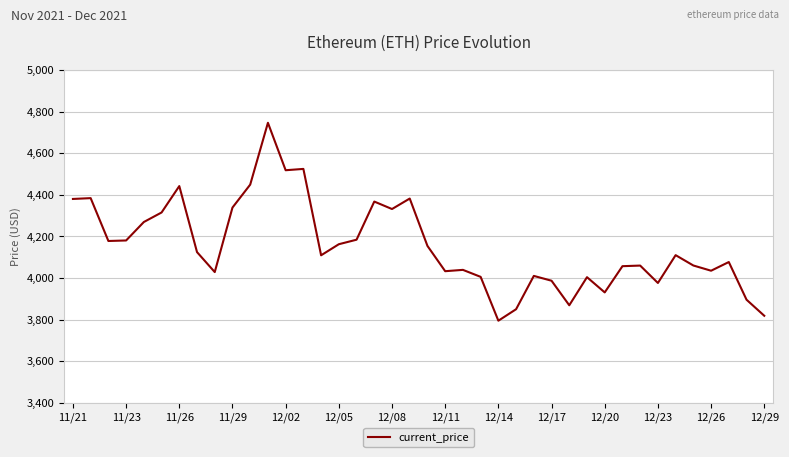

What is the greatest value displayed?

4746.4